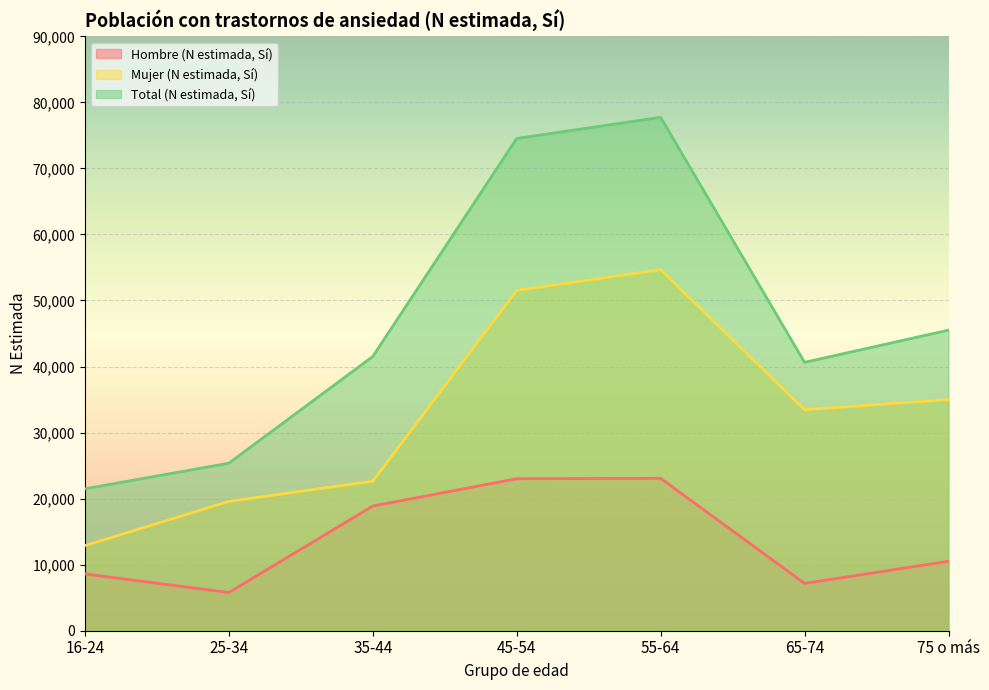

Does the chart display data point markers on the line(s)?

No